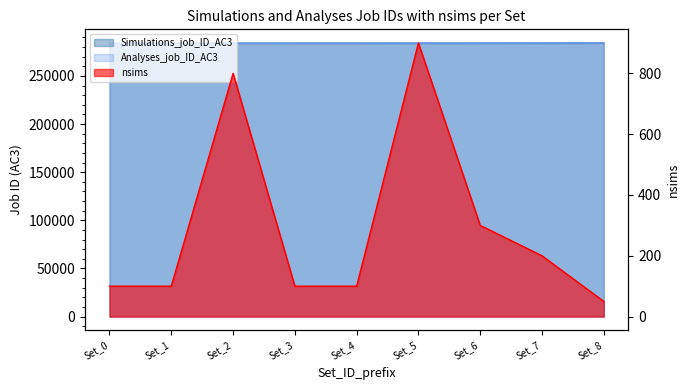

What is the value of the Analyses_job_ID_AC3 point at the 2nd from the left?

283923